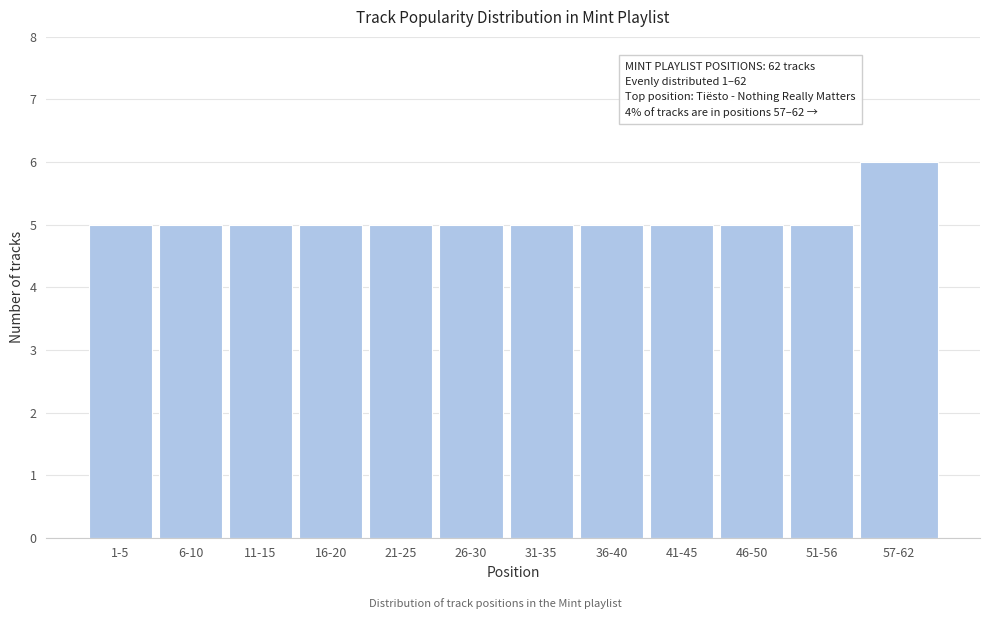

Reading right to left, list all the values displayed in this chart.

57-62=6	51-56=5	46-50=5	41-45=5	36-40=5	31-35=5	26-30=5	21-25=5	16-20=5	11-15=5	6-10=5	1-5=5